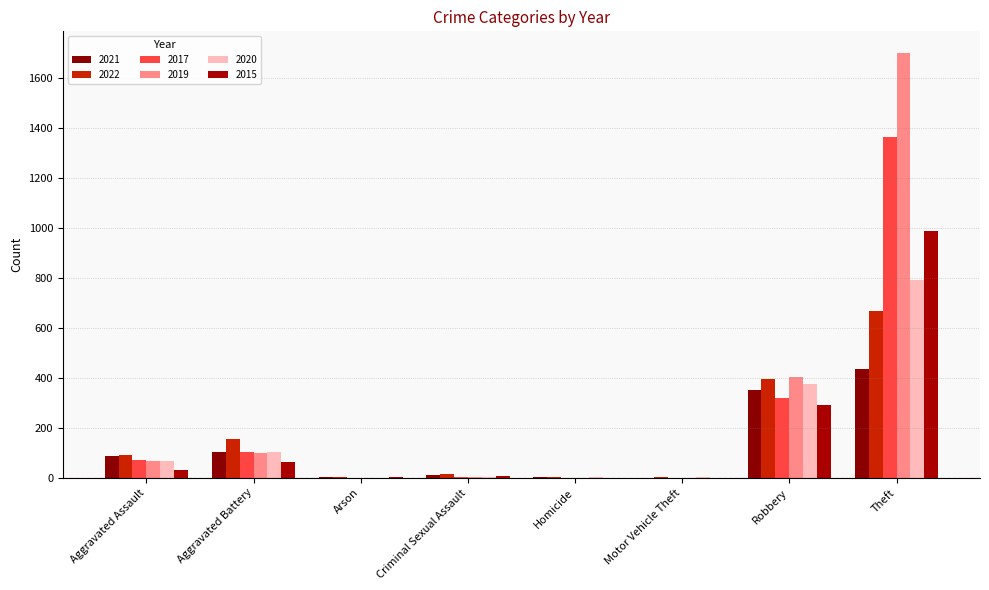

True or false: 2015 has a value of 3 at Arson.

True